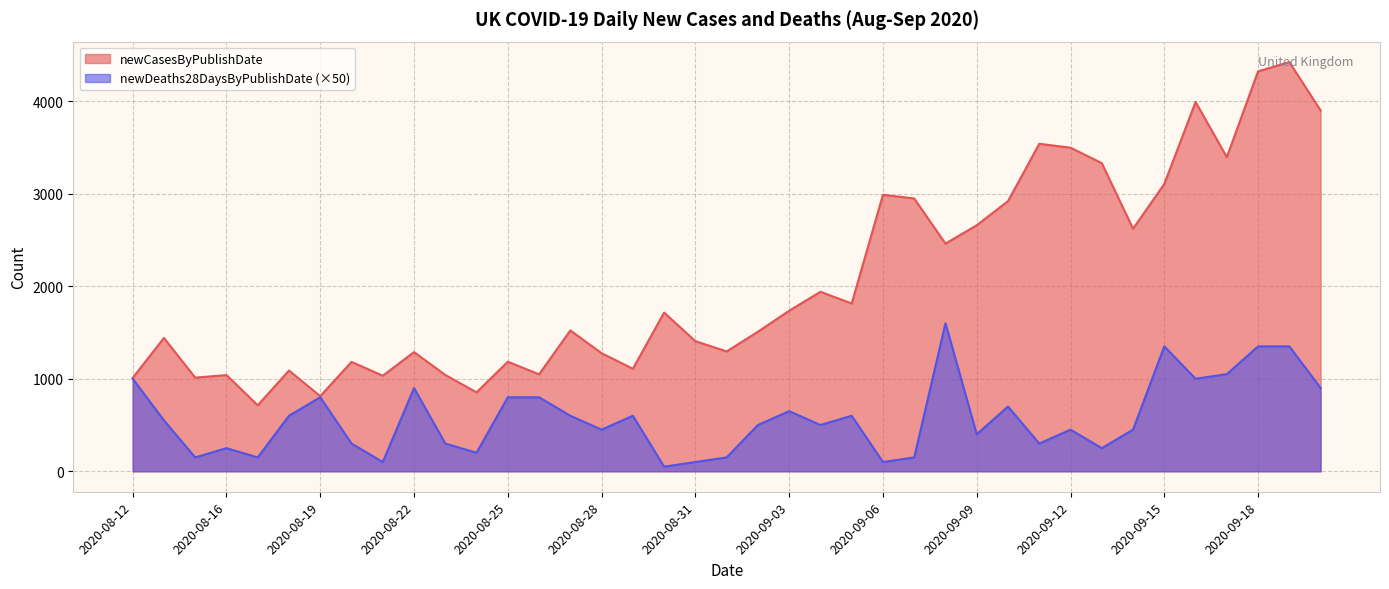

What is the difference between the newCasesByPublishDate values at 2020-09-06 and 2020-09-09?

329